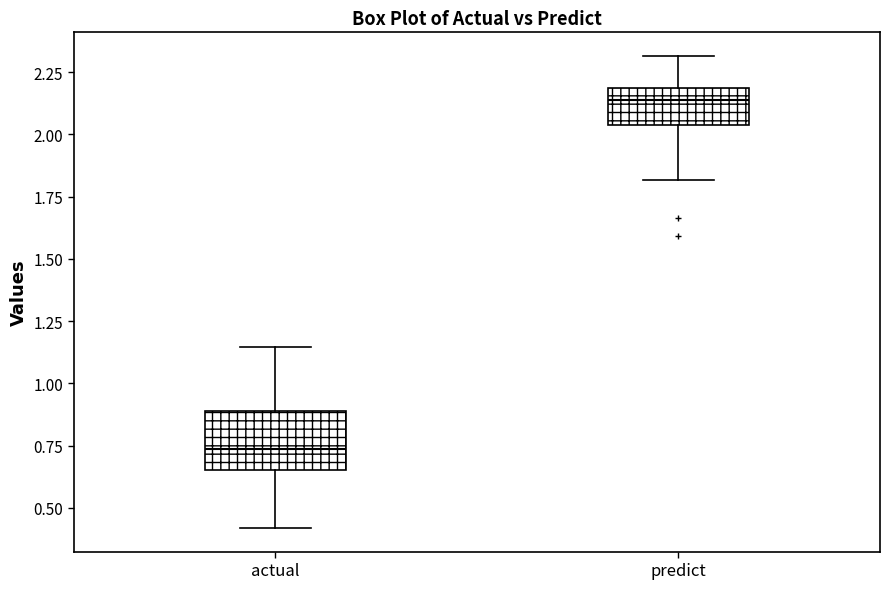

Which box's median line is the lowest?

actual